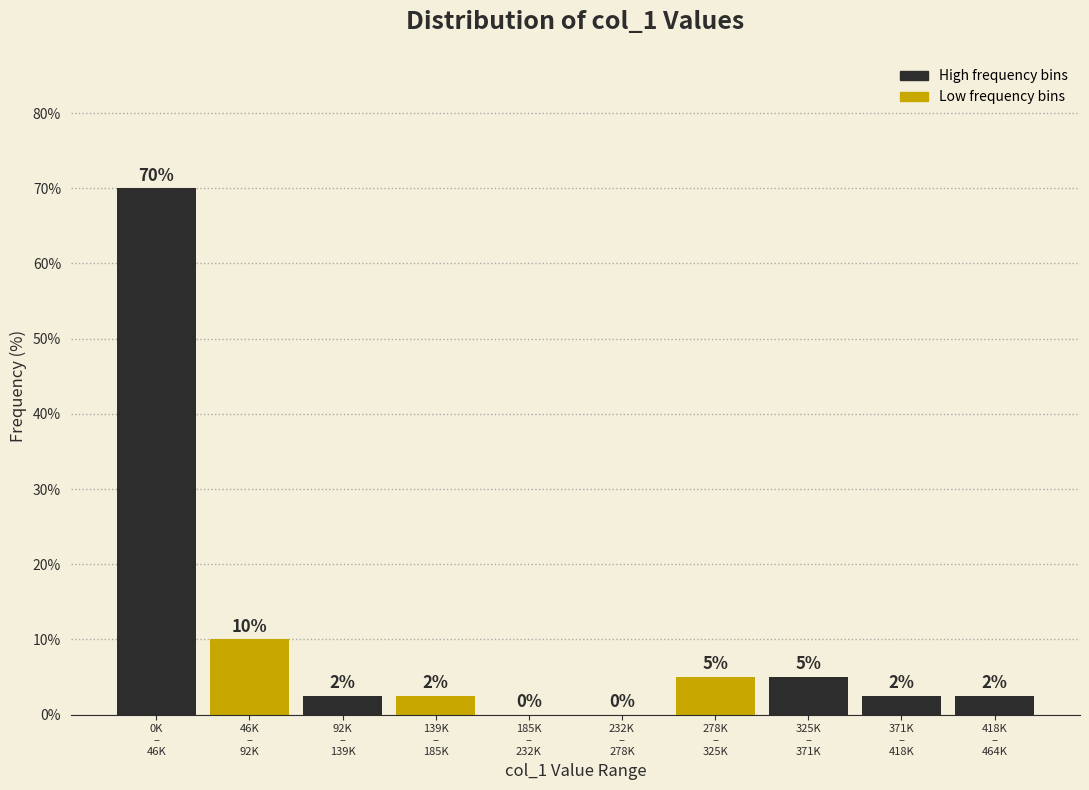

What is the greatest value displayed?

70.0